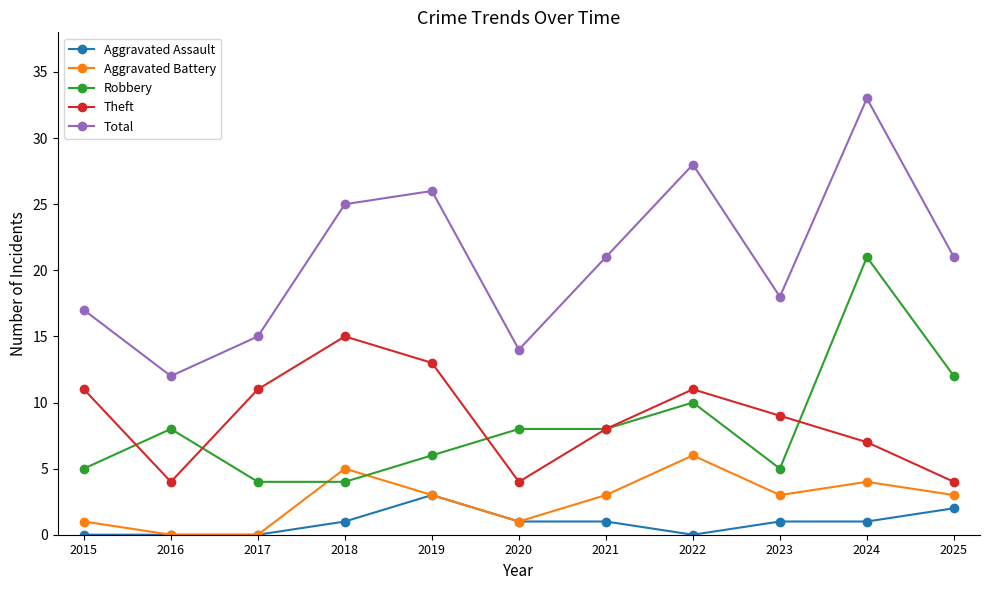

Rank the series by their maximum value, from lowest to highest.

Aggravated Assault, Aggravated Battery, Theft, Robbery, Total